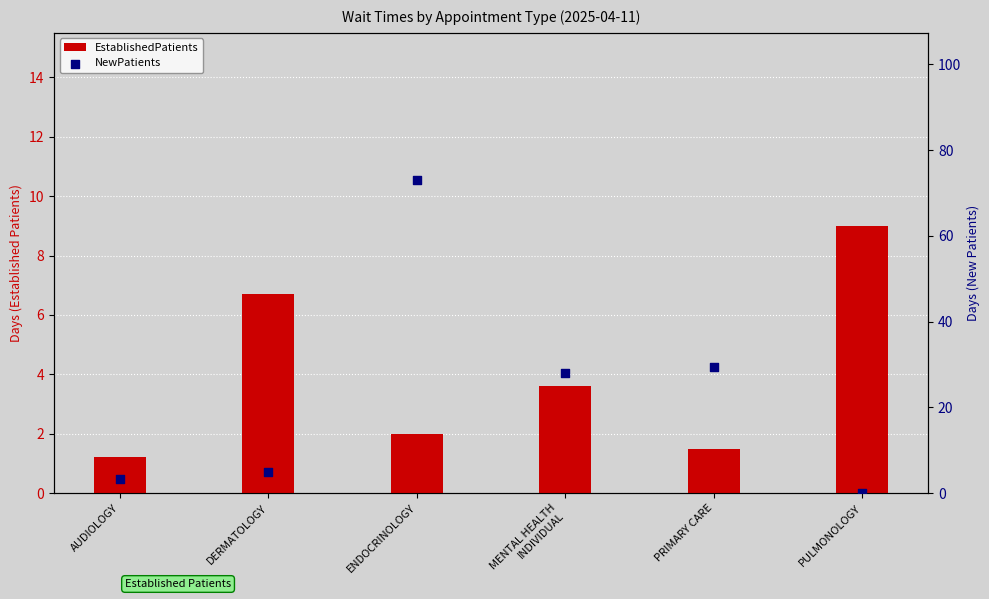

Which series has the largest total across all categories?

NewPatients